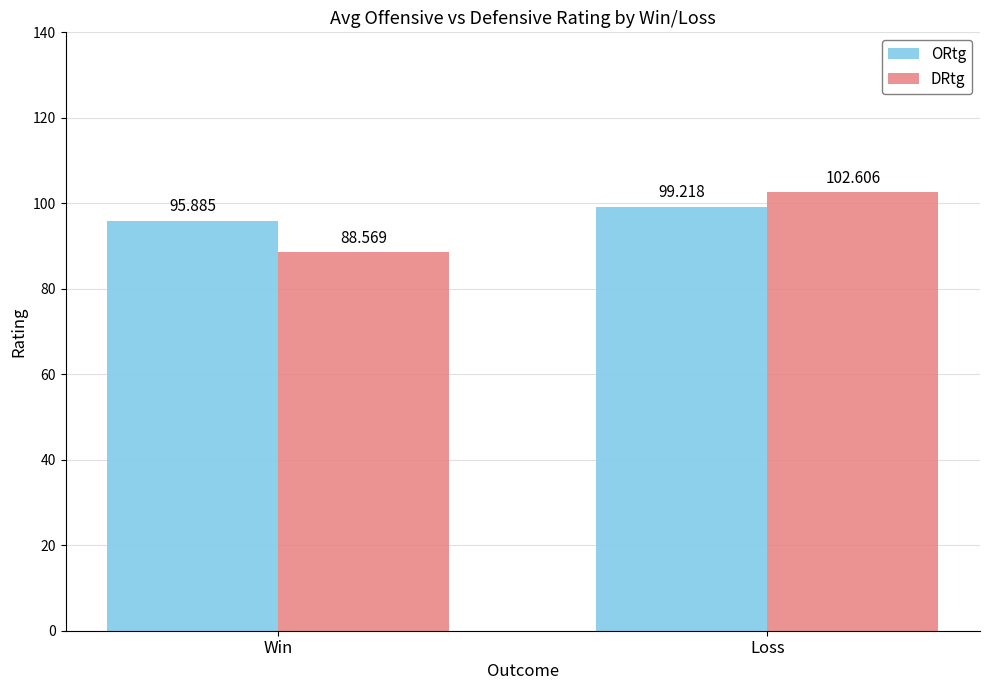

Is it true that ORtg equals 95.9 at Win?

True